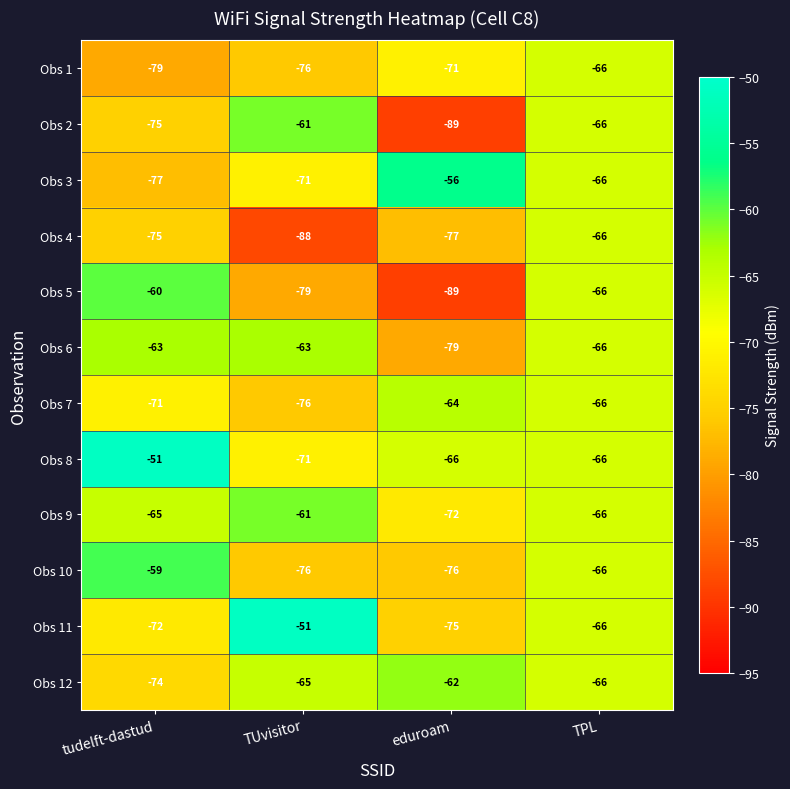

Which series has the largest range (max minus min)?

Obs 5